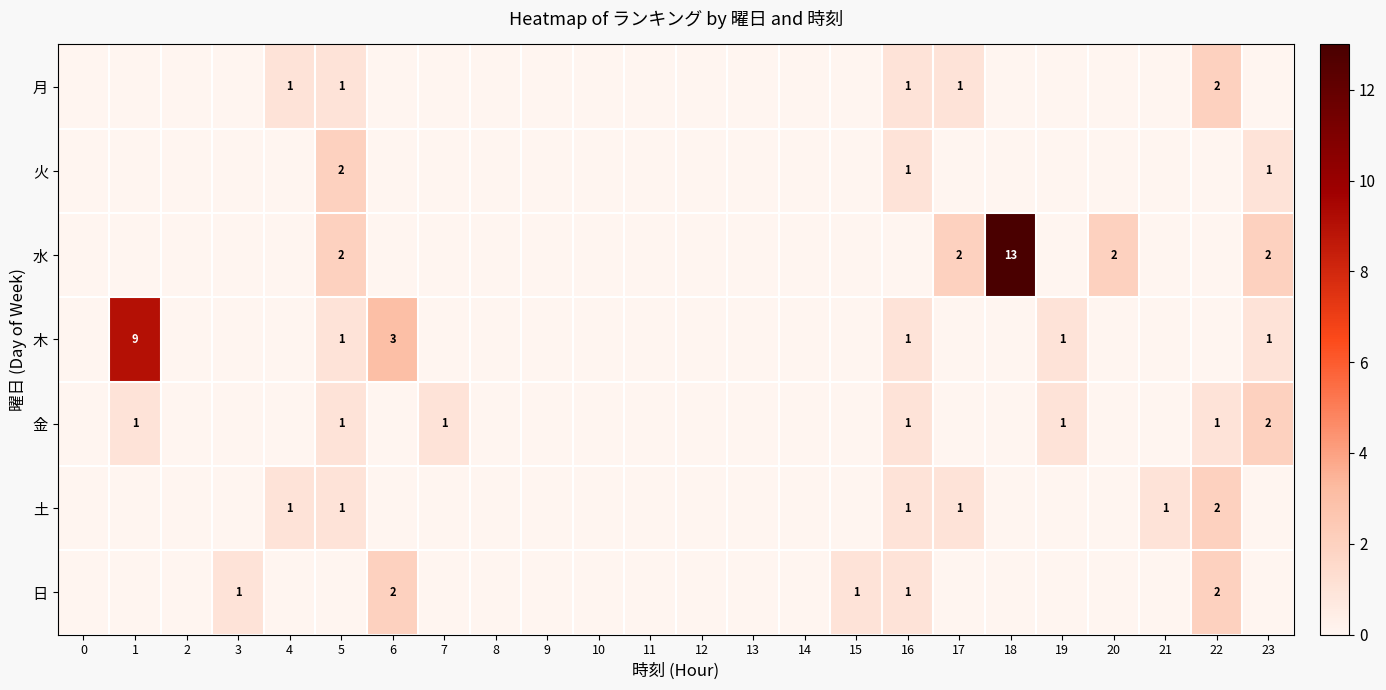

True or false: 水 has a value of 3 at 20.

False